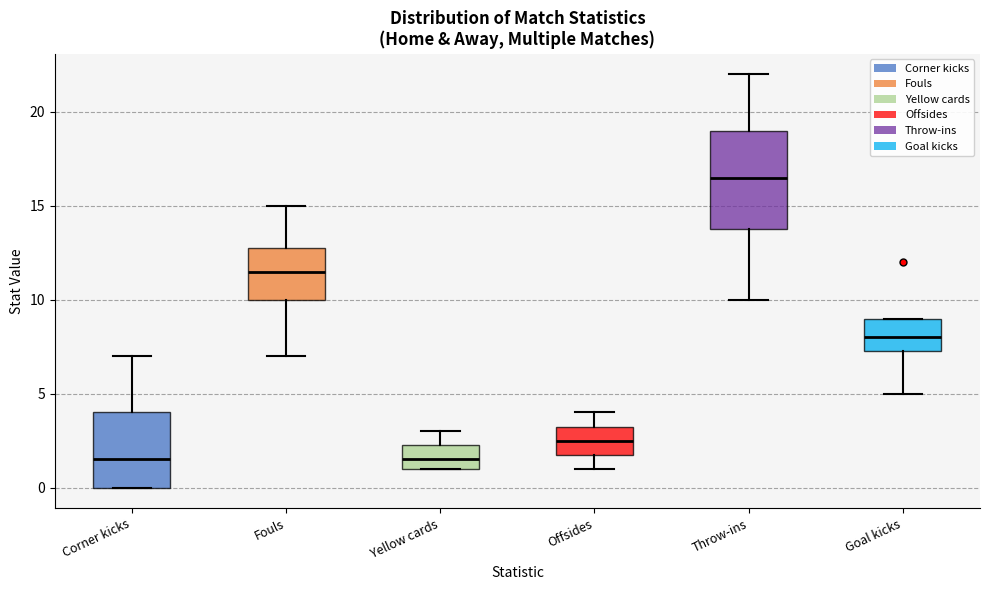

Where does the median line of the box for Yellow cards sit on the y-axis? The values are not printed on the chart, so give them approximately, as read against the axis.

1.5